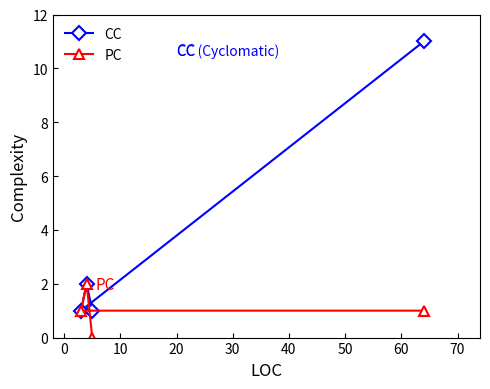

What is the value of the CC point at the 3rd from the left?

1